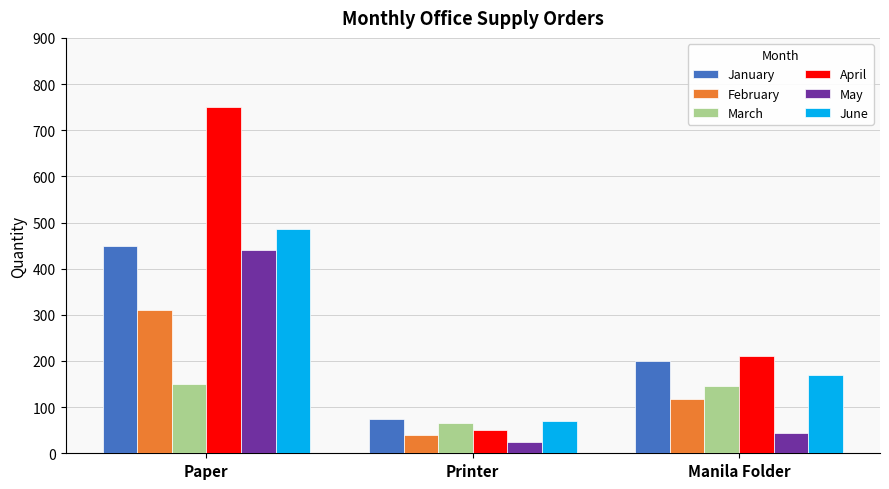

What are all the series names shown in the legend?

January, February, March, April, May, June